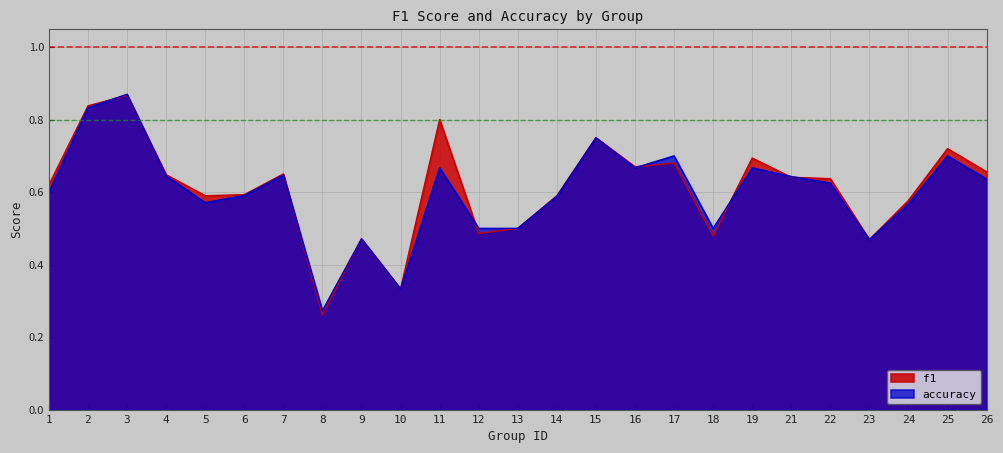

Which label corresponds to the largest value in the chart?

3